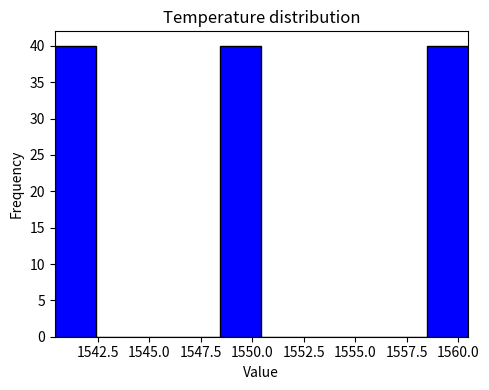

Reading left to right, transcribe this chart: for each bar, give the range it covers on the x-axis and its height. Neither the bar edges nor the heights are printed on the chart, so give them approximately, as read against the axes.

1540.5 to 1542.5: 40
1542.5 to 1544.5: 0
1544.5 to 1546.5: 0
1546.5 to 1548.5: 0
1548.5 to 1550.5: 40
1550.5 to 1552.5: 0
1552.5 to 1554.5: 0
1554.5 to 1556.5: 0
1556.5 to 1558.5: 0
1558.5 to 1560.5: 40